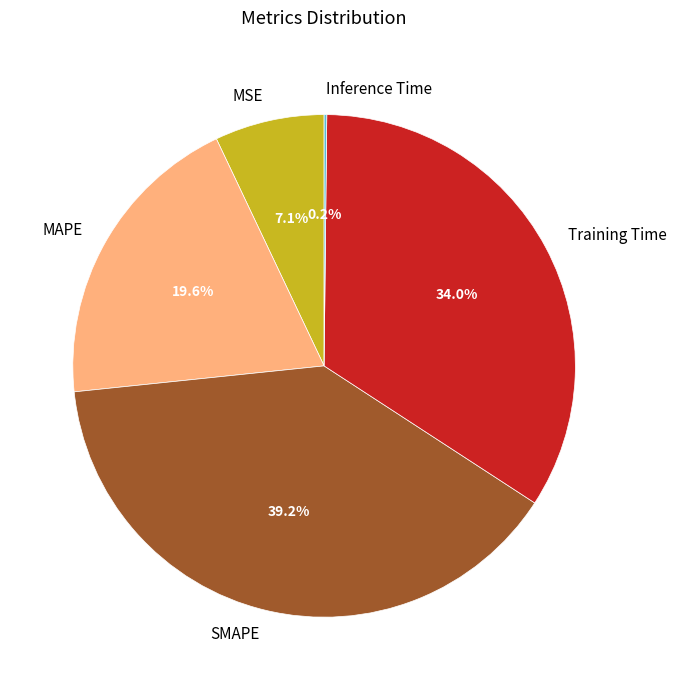

Does any single category account for the majority?

No